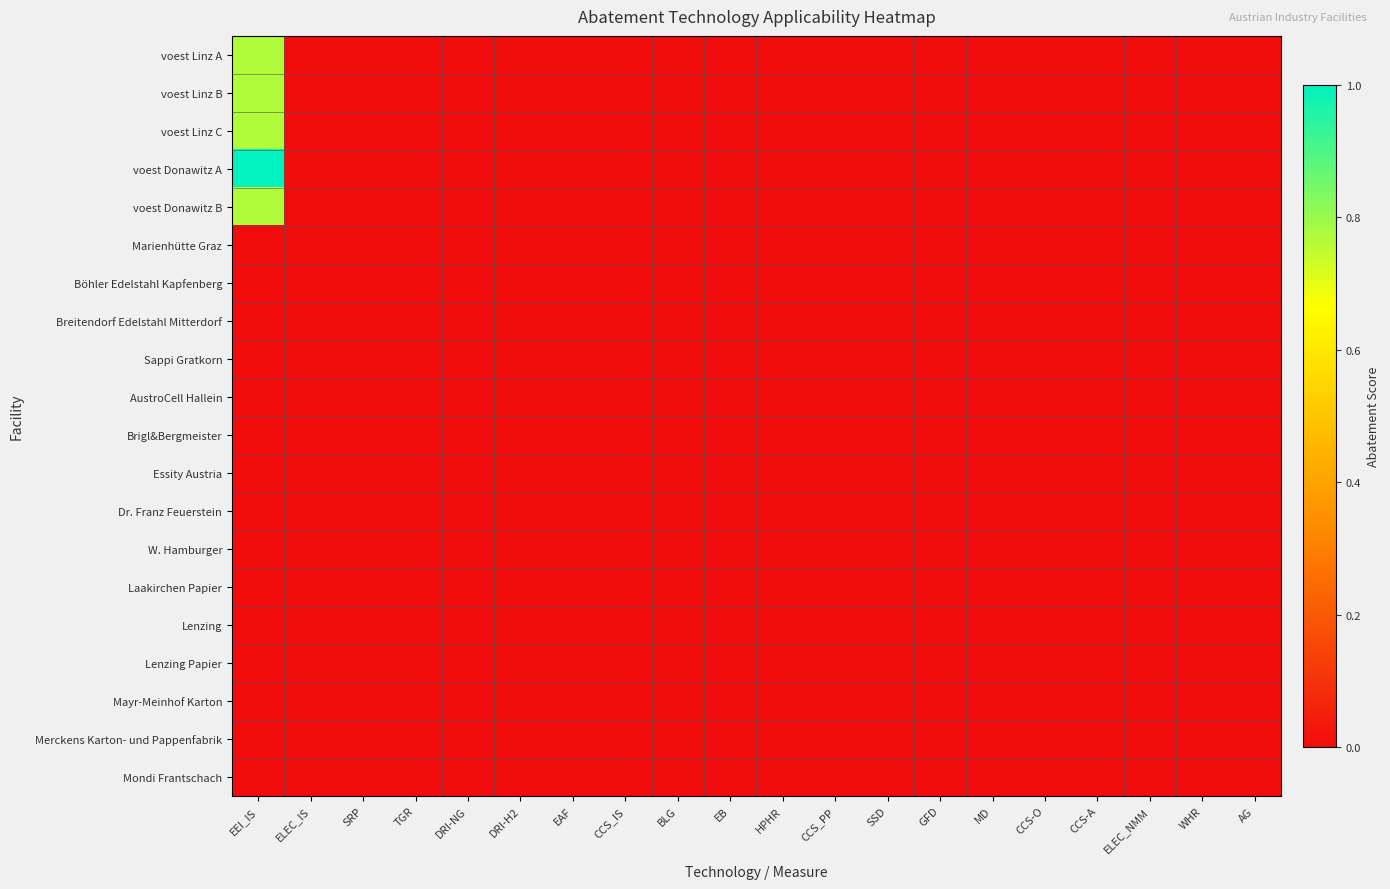

How many distinct data groups are displayed?

20